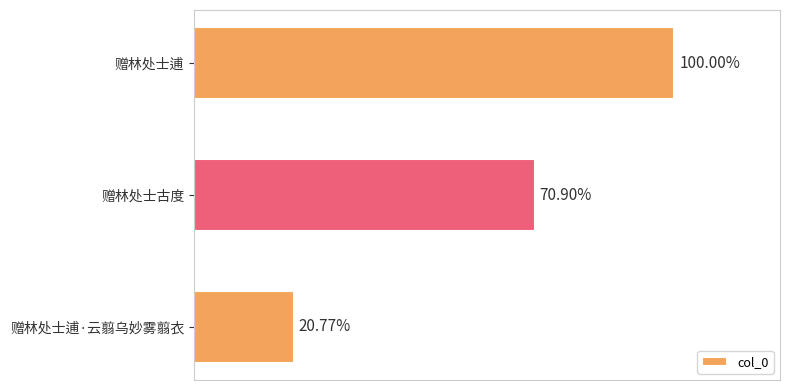

How many categories are shown in the chart?

3